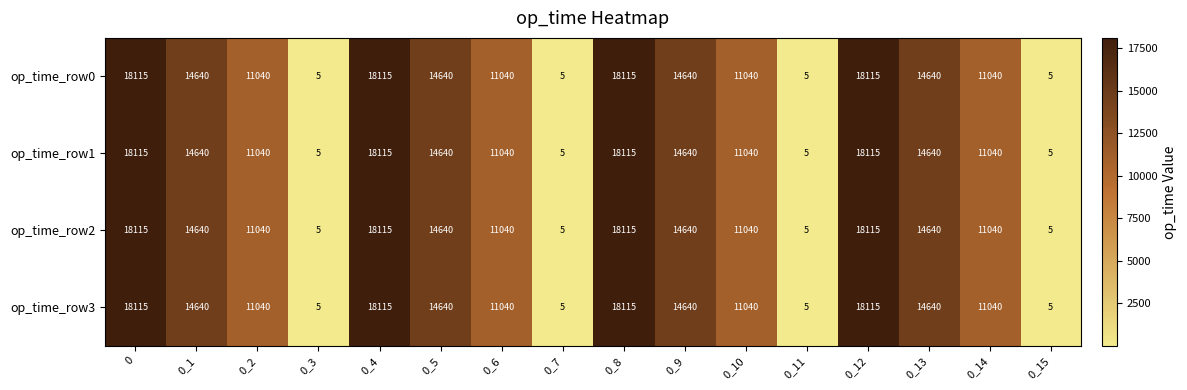

How many op_time_row1 values are between 11040 and 18115?

12